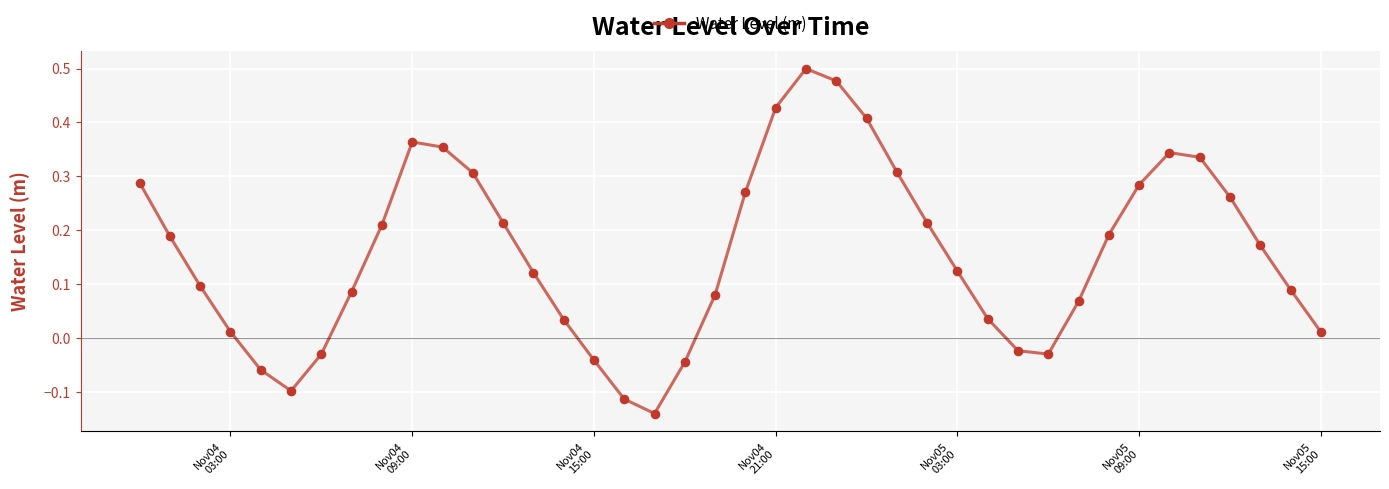

What is the difference between the maximum and minimum values?

0.6